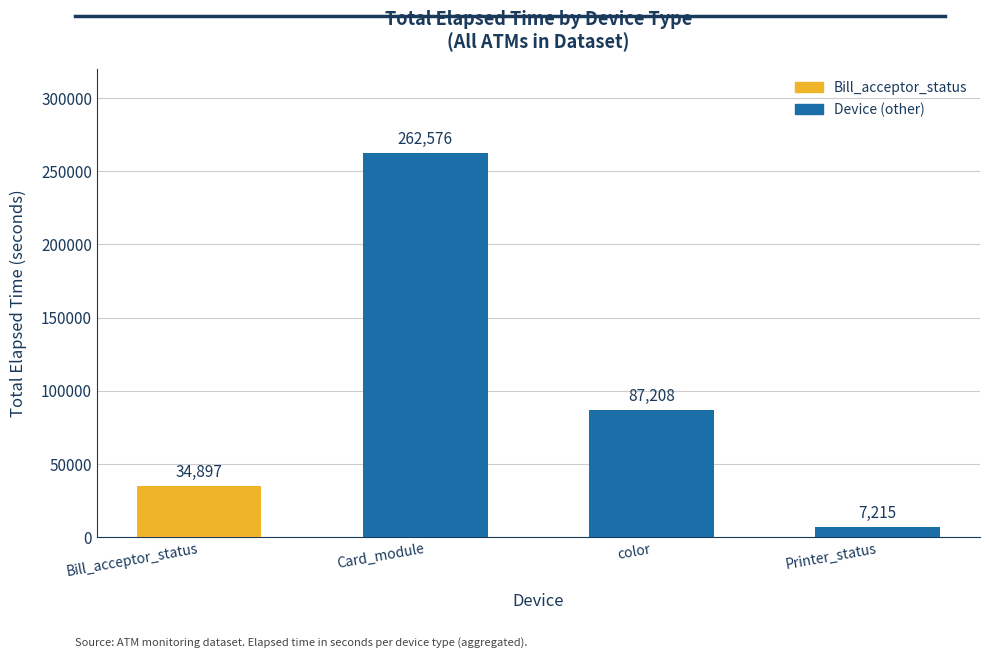

Reading right to left, transcribe all the data shown in this chart.

7215	87208	262576	34897